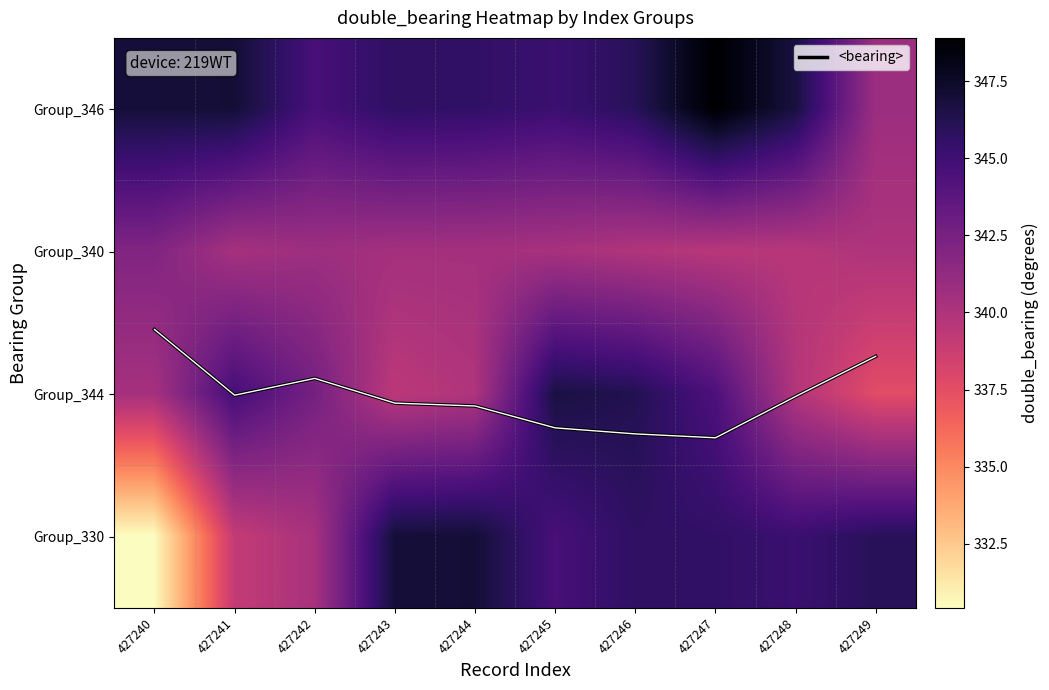

Is the value of Group_346 at 427246 greater than the value of Group_344 at 427248?

Yes